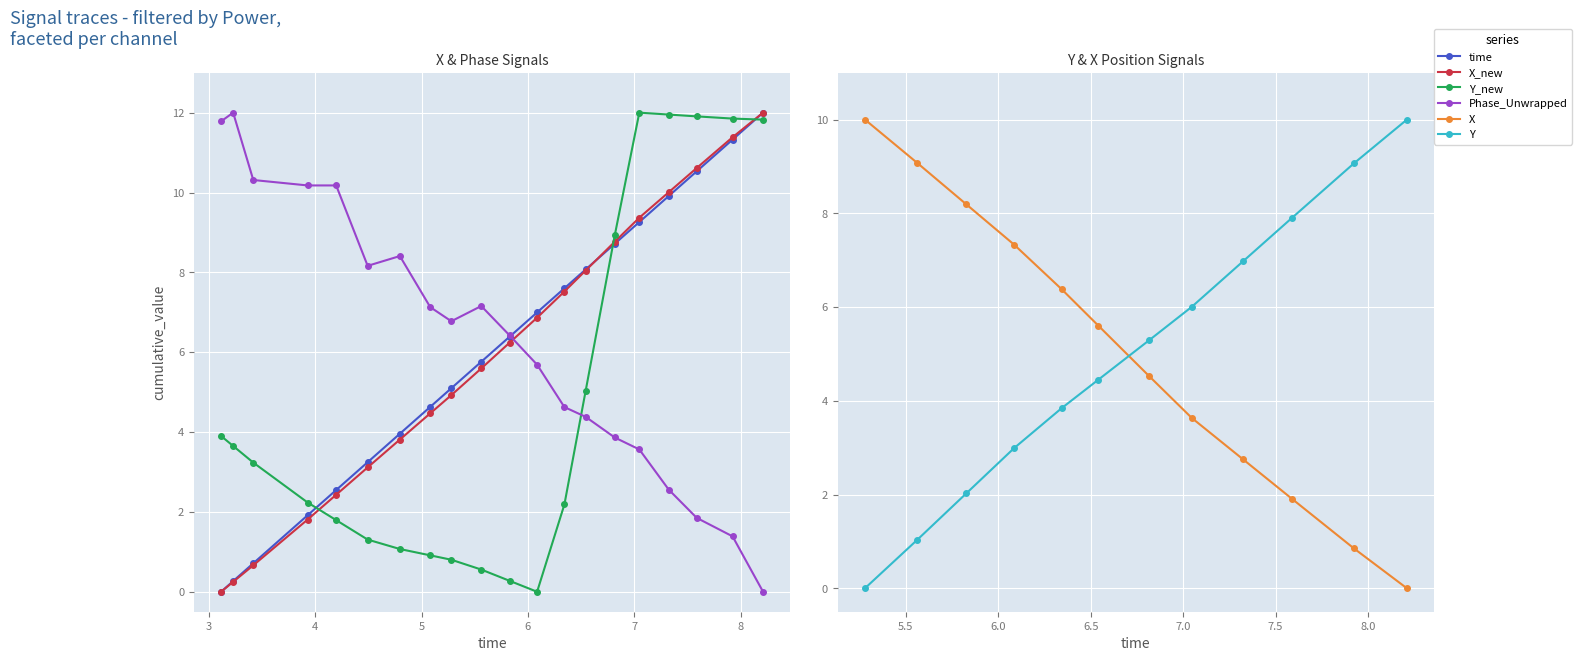

Which series ends up on top after the final intersection of time and X?

X